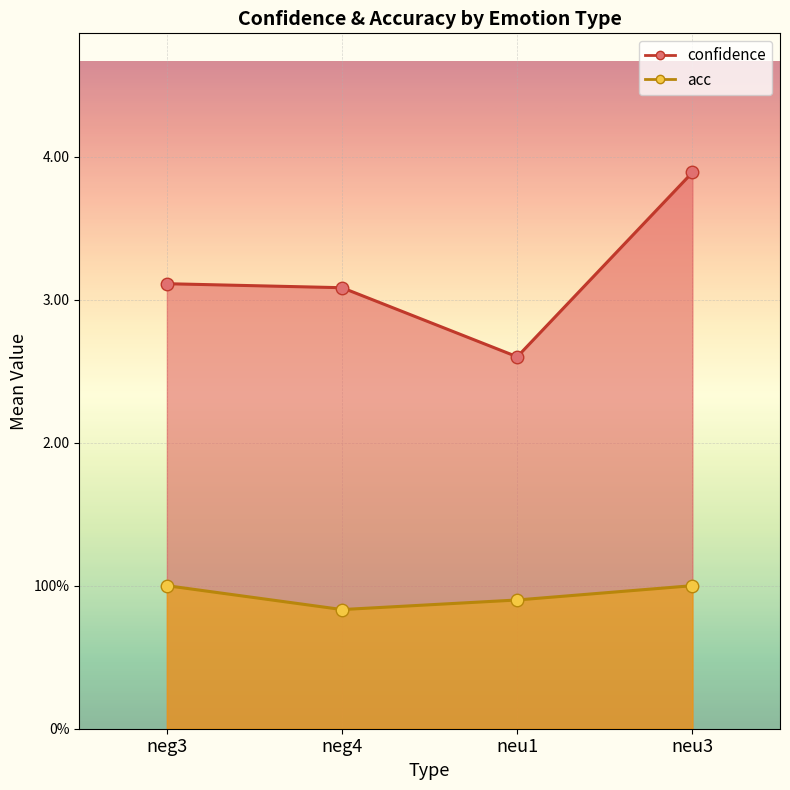

What position from the left is neu1?

3